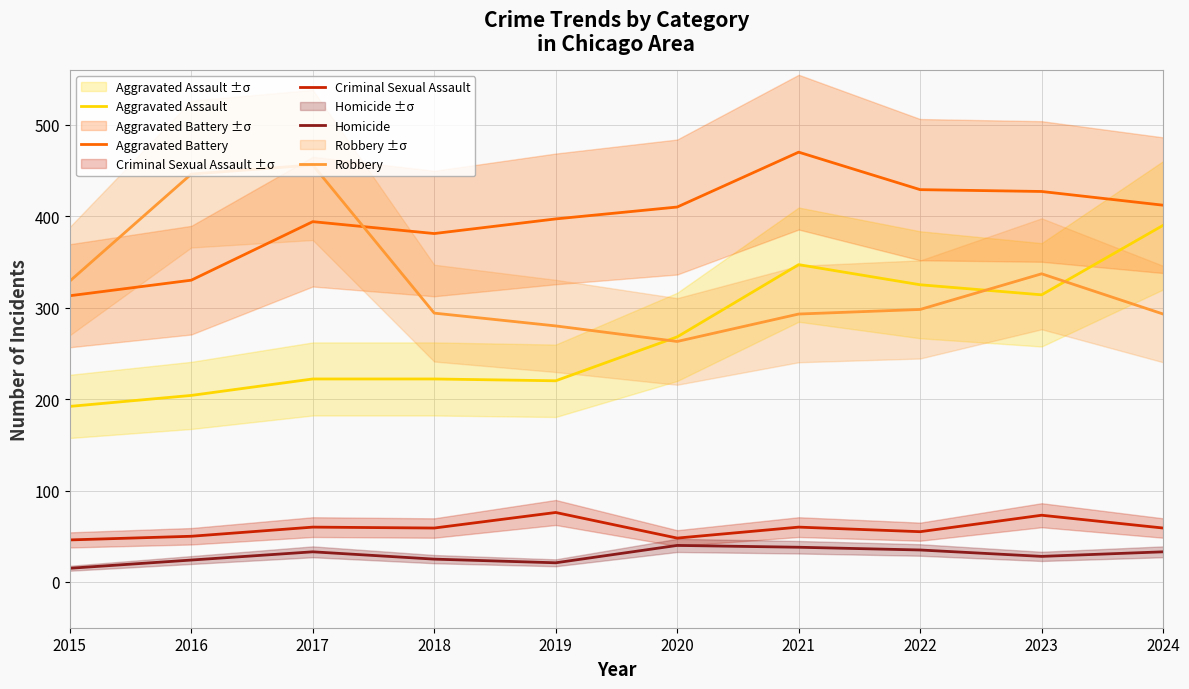

At how many categories does at least one series exceed 439?

3